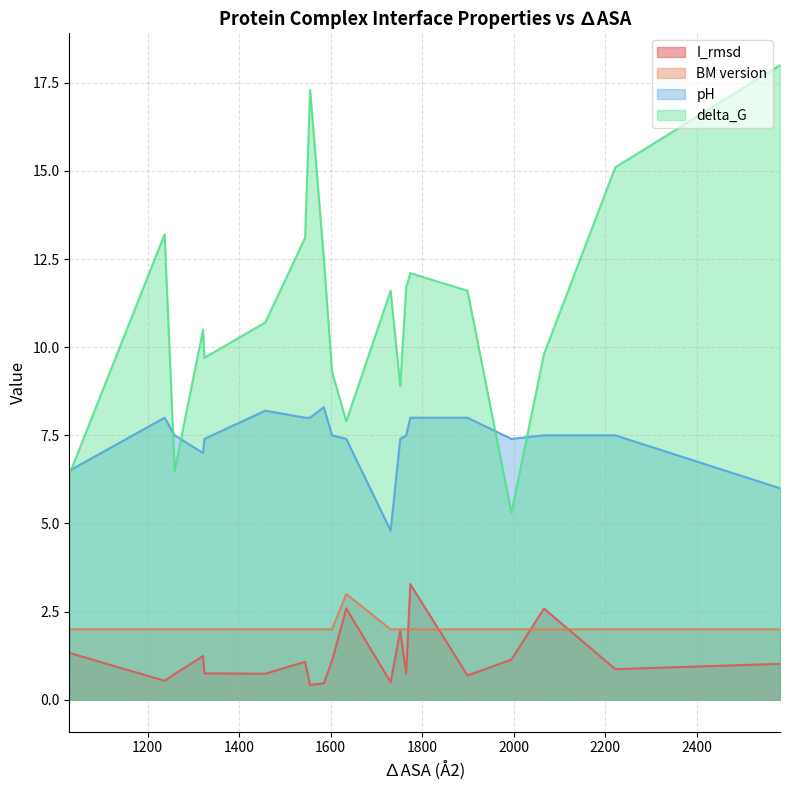

Between 1899 and 1321, which is larger?

1321